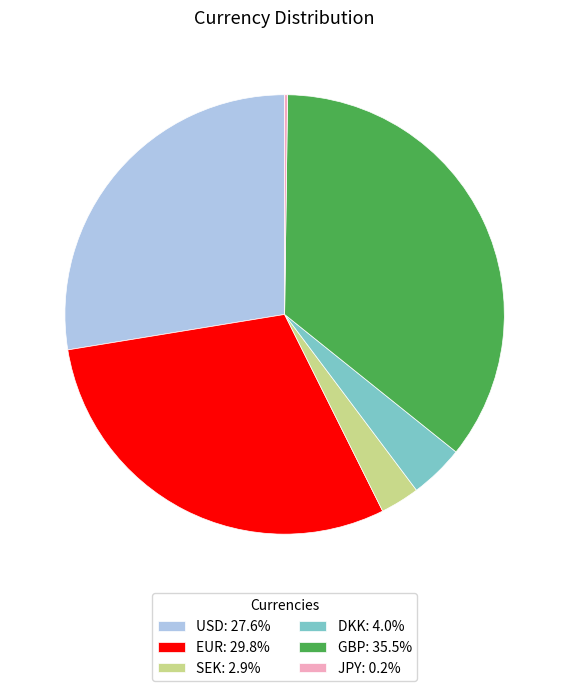

What is the ratio of the value at SEK: 2.9% to the value at DKK: 4.0%?

0.7